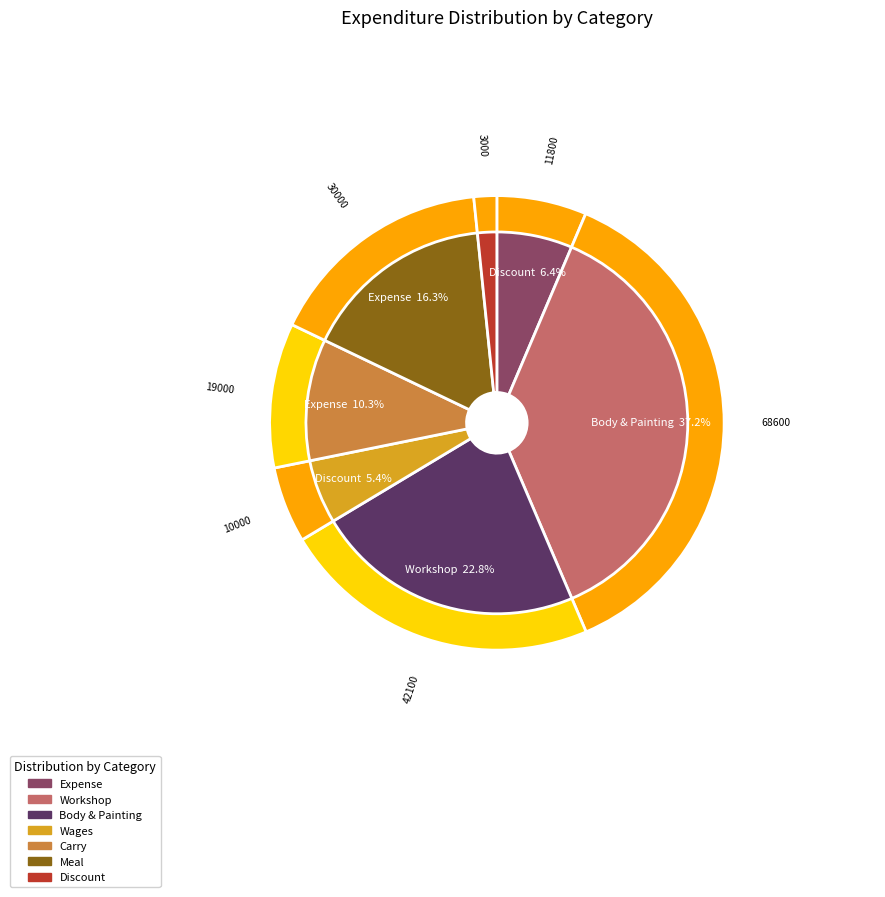

Which category has the biggest portion of the pie?

Workshop